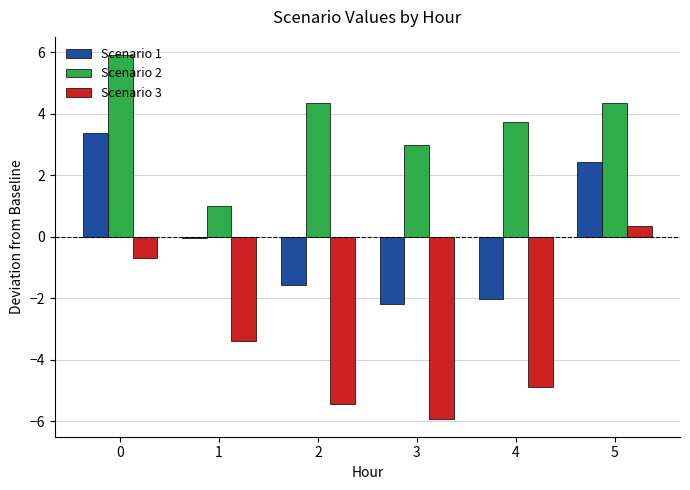

Which series has the widest spread of values?

Scenario 3